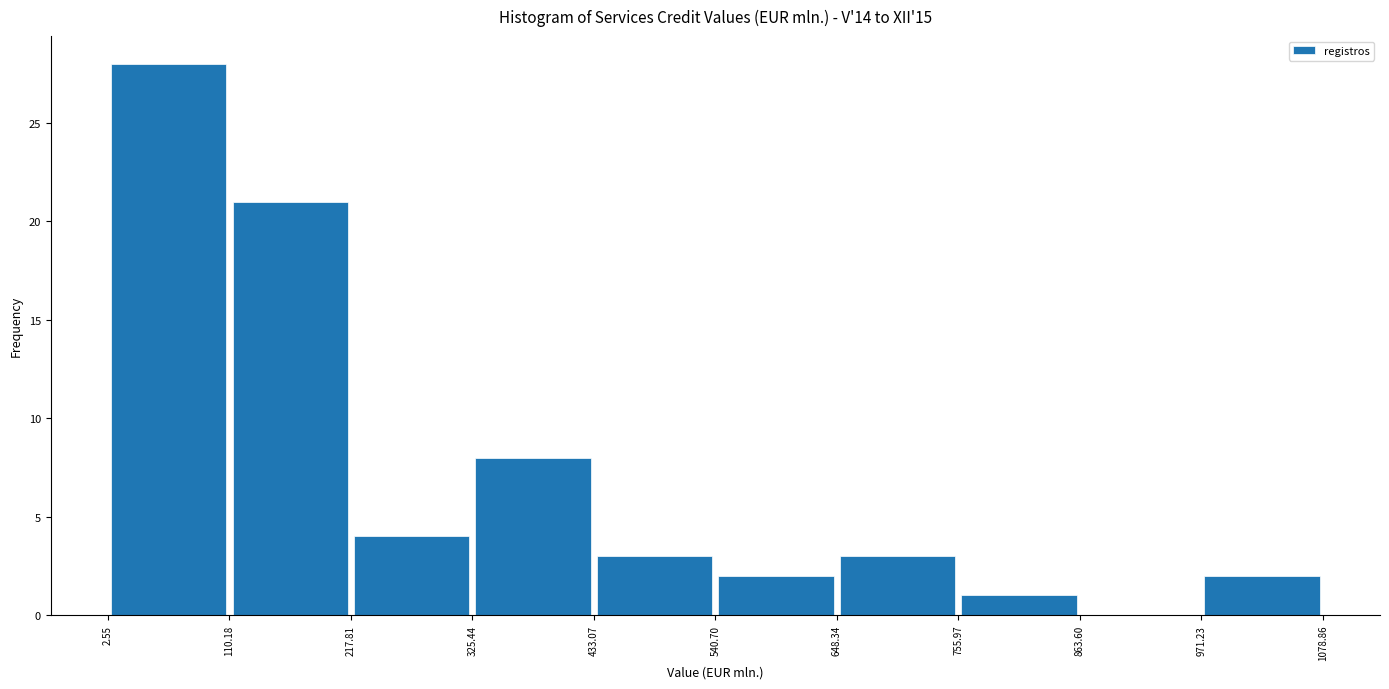

Over which range of the x-axis is the bar tallest?

2.55 to 110.18